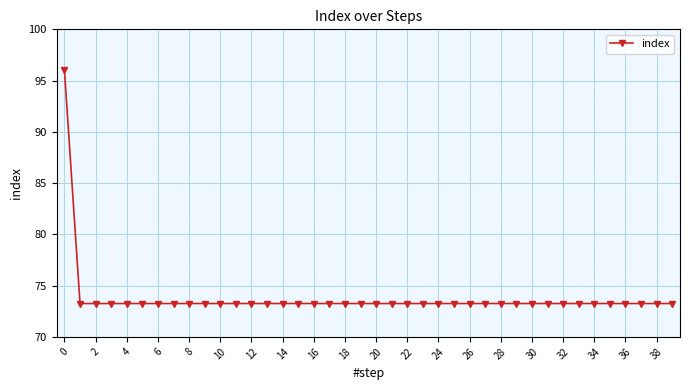

What is the minimum value shown in the chart?

73.3